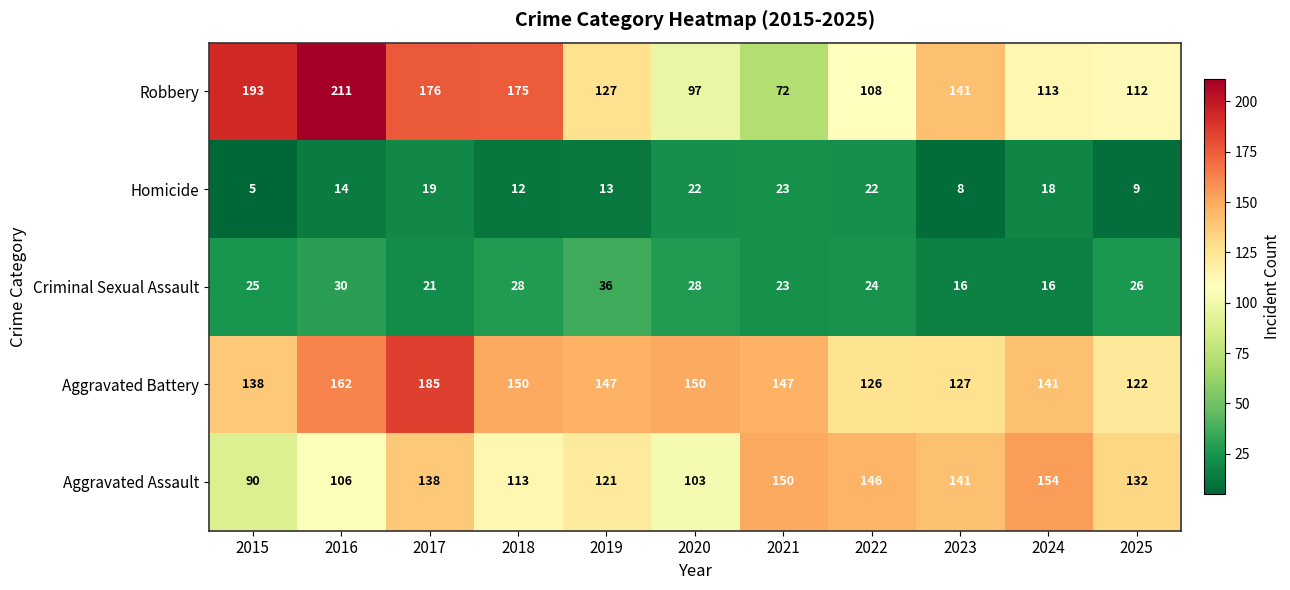

What is the approximate value of Homicide at 2021?

23